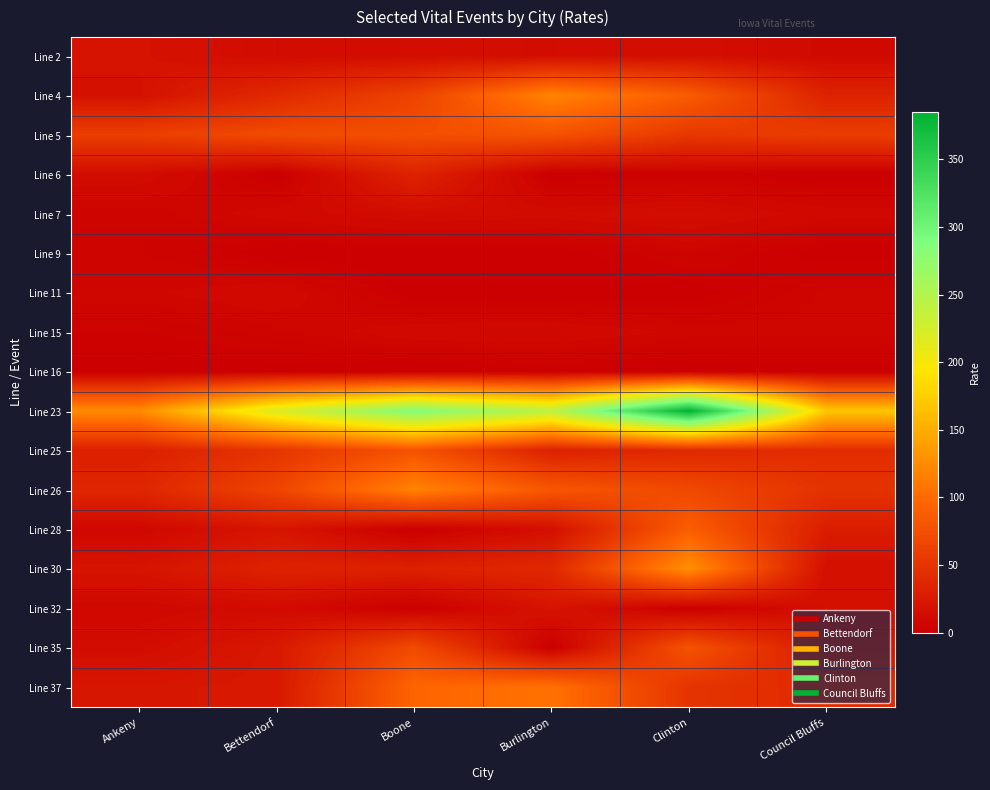

At how many categories does at least one series exceed 231?

3